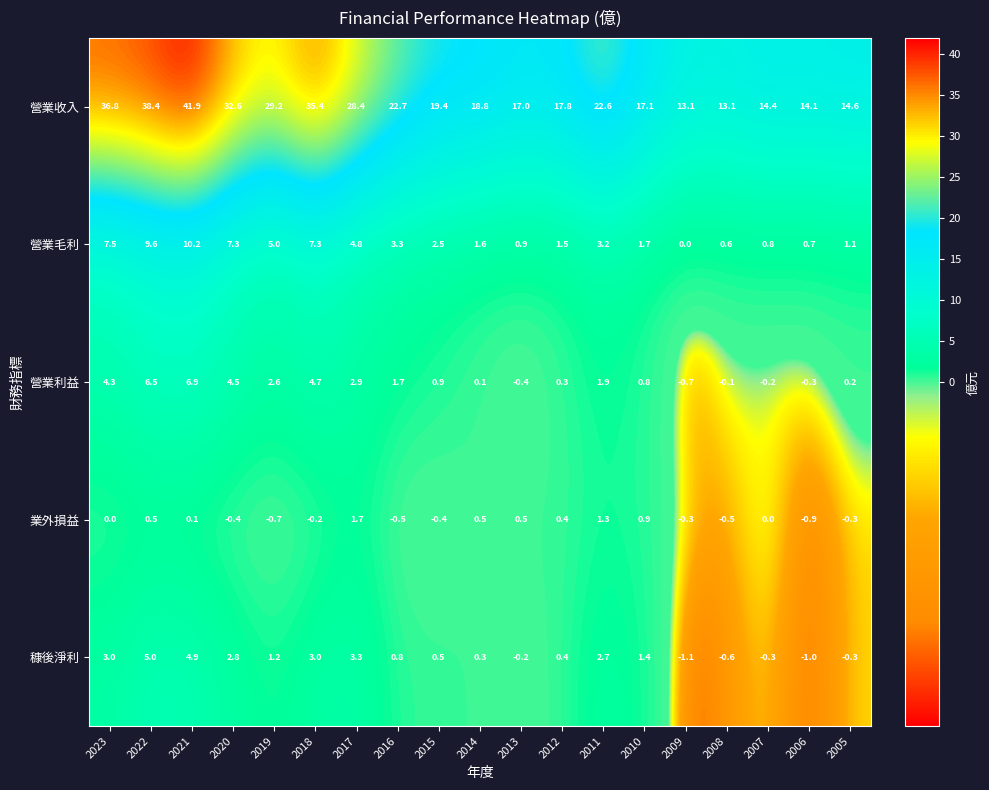

Is it true that 穅後淨利 equals -0.1 at 2007?

False